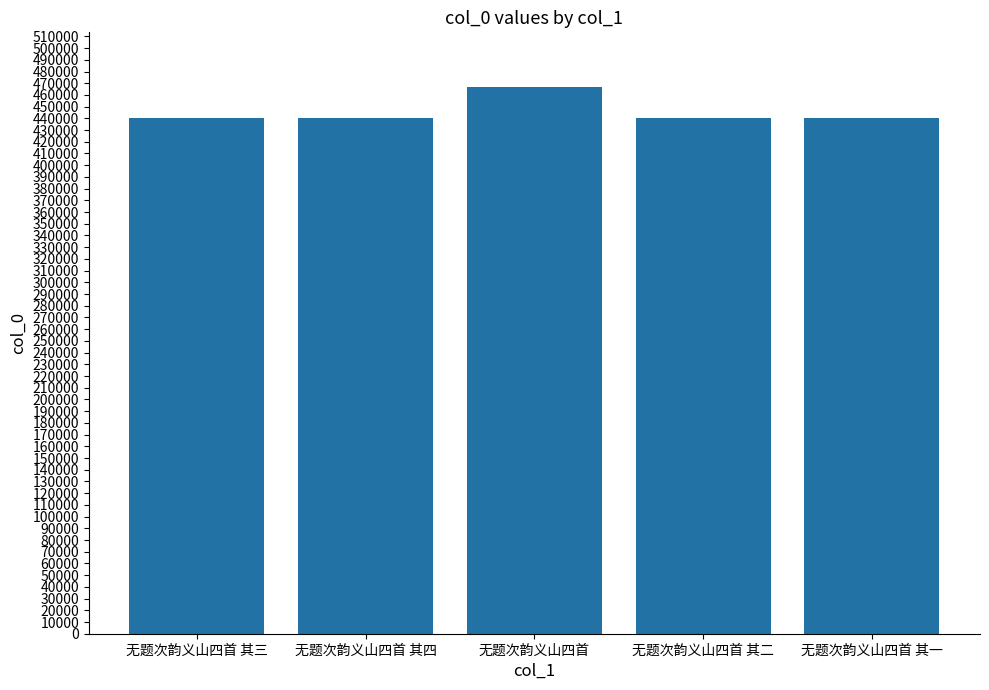

Are the bars grouped side by side (vs. stacked)?

No